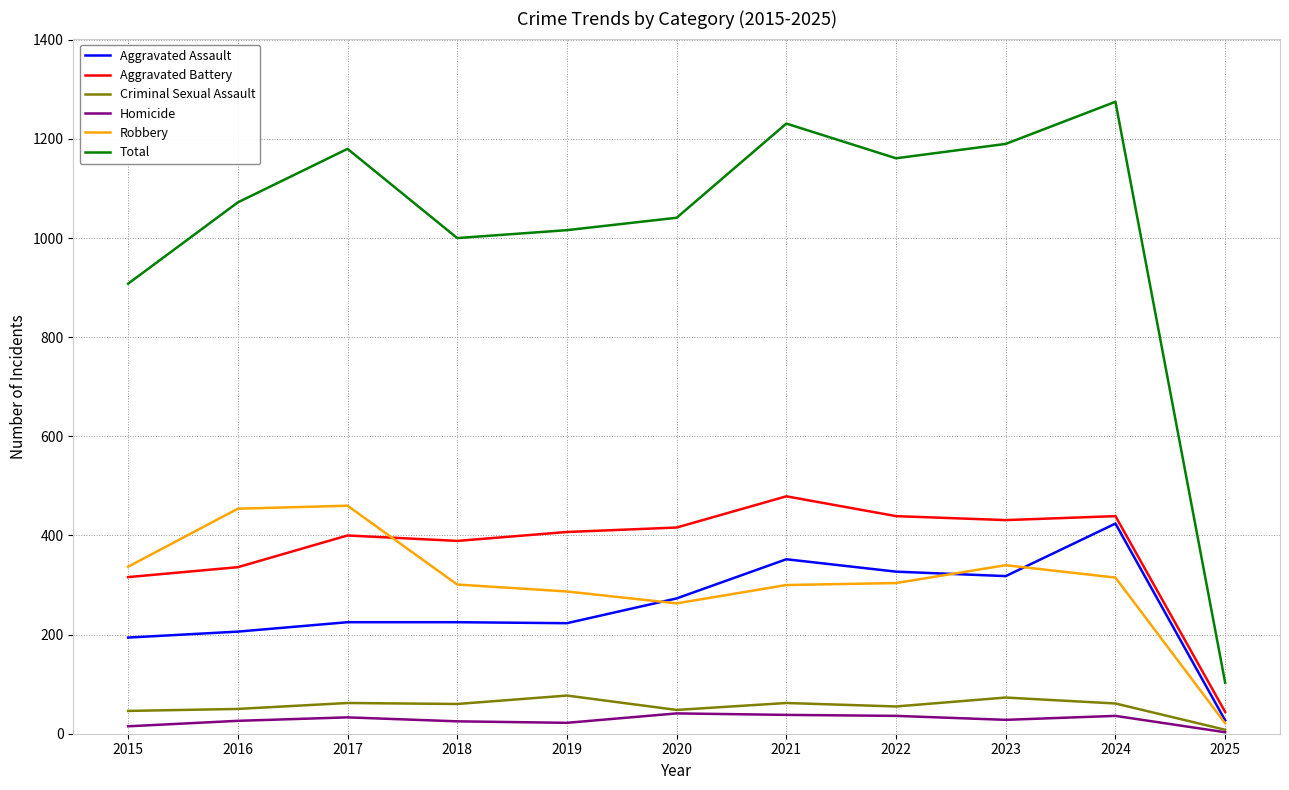

What is the greatest value displayed?

1275